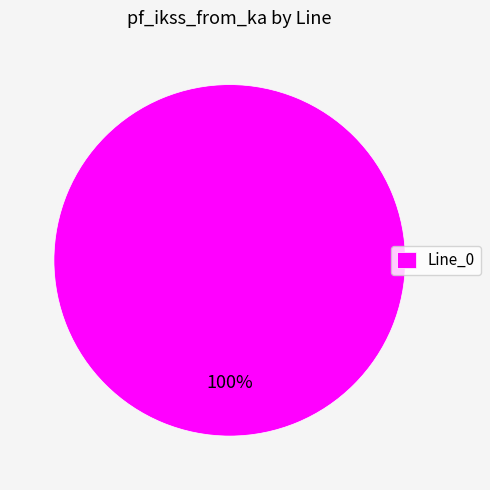

Which category accounts for the majority?

Line_0